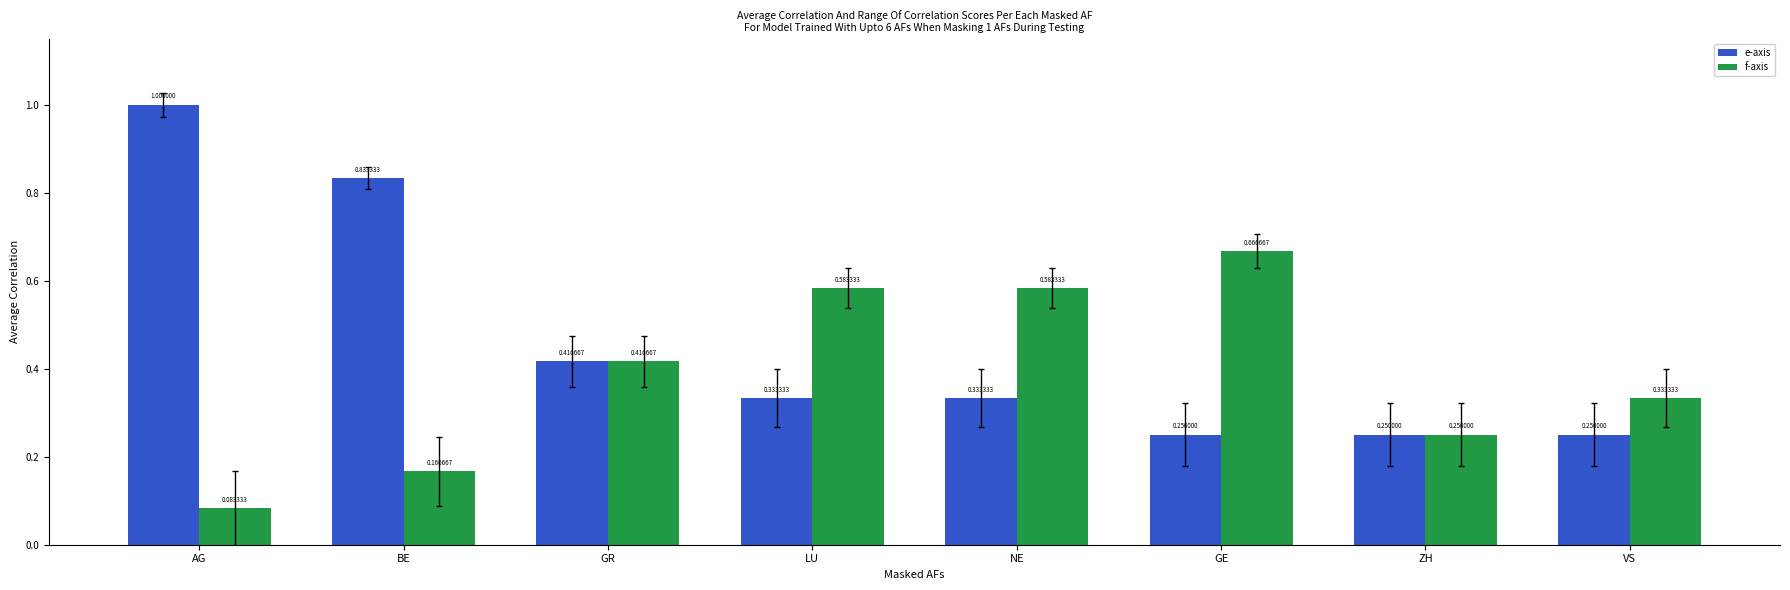

At which category is the sum across all series the highest?

AG